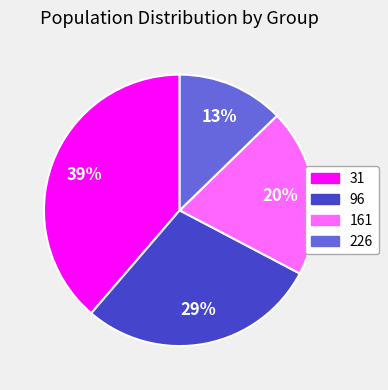

What percentage is the 161 slice, to the nearest percent?

20%